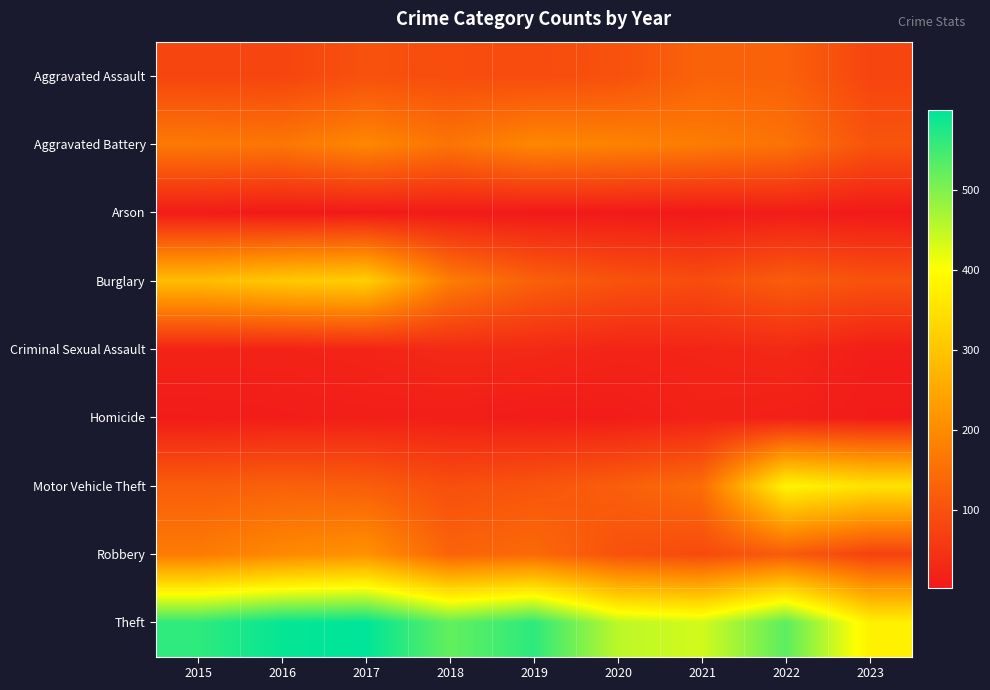

What is the total value across all series at 2018?

1229